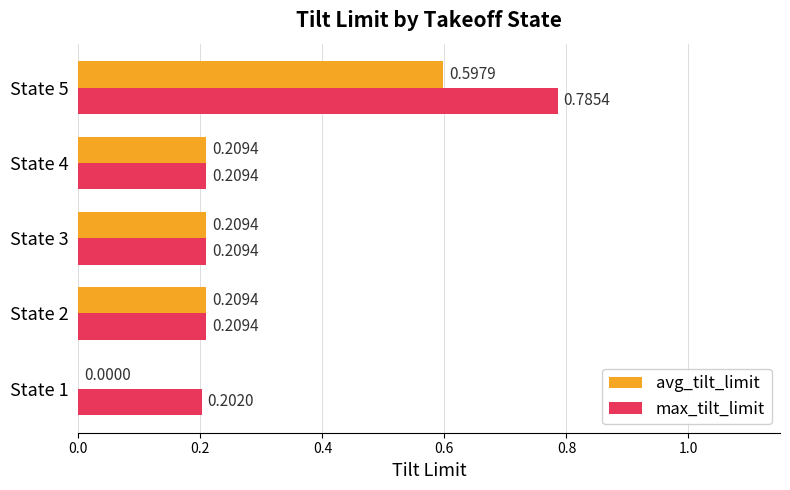

Which series has the largest range (max minus min)?

avg_tilt_limit